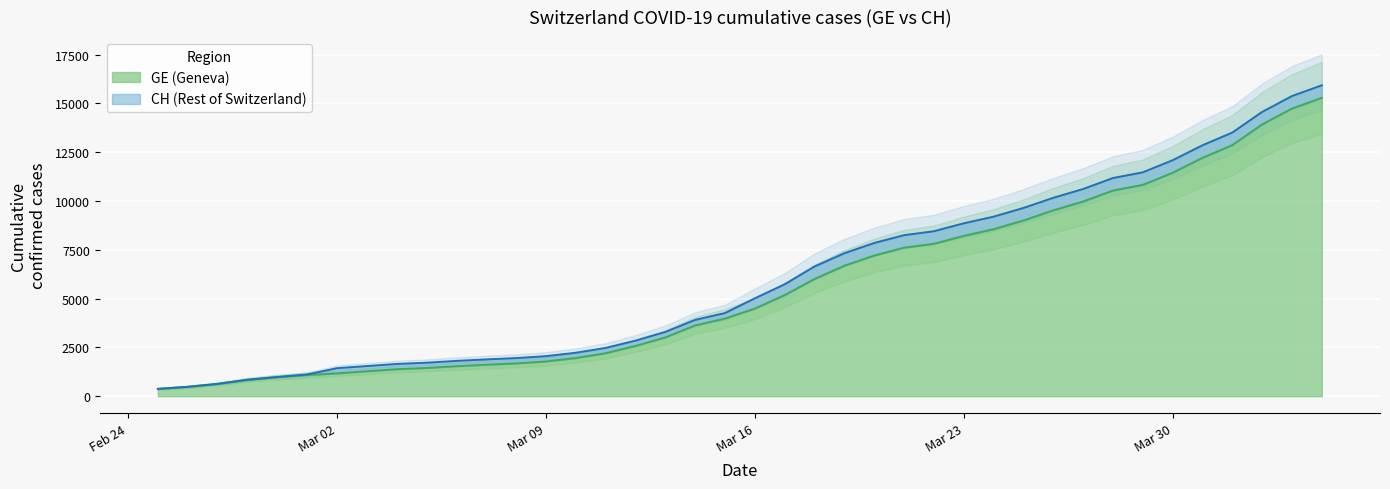

True or false: CH and GE cross at least once.

False